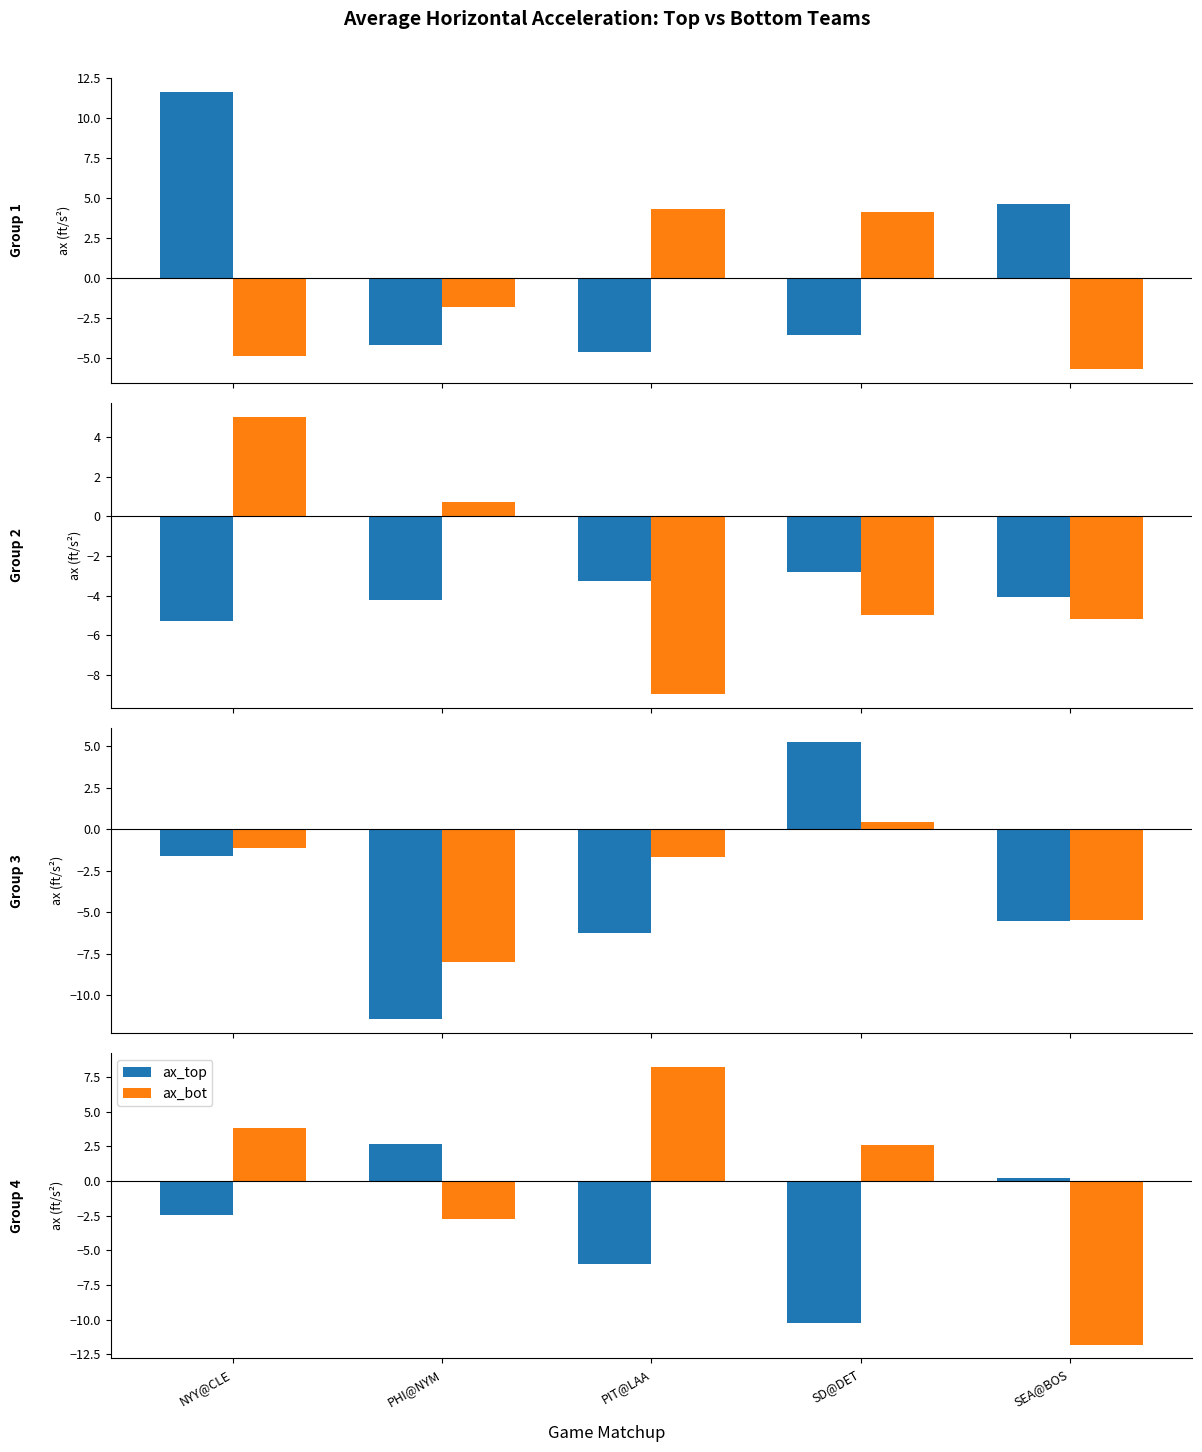

Which has a higher value, PHI@NYM or PIT@LAA?

PHI@NYM